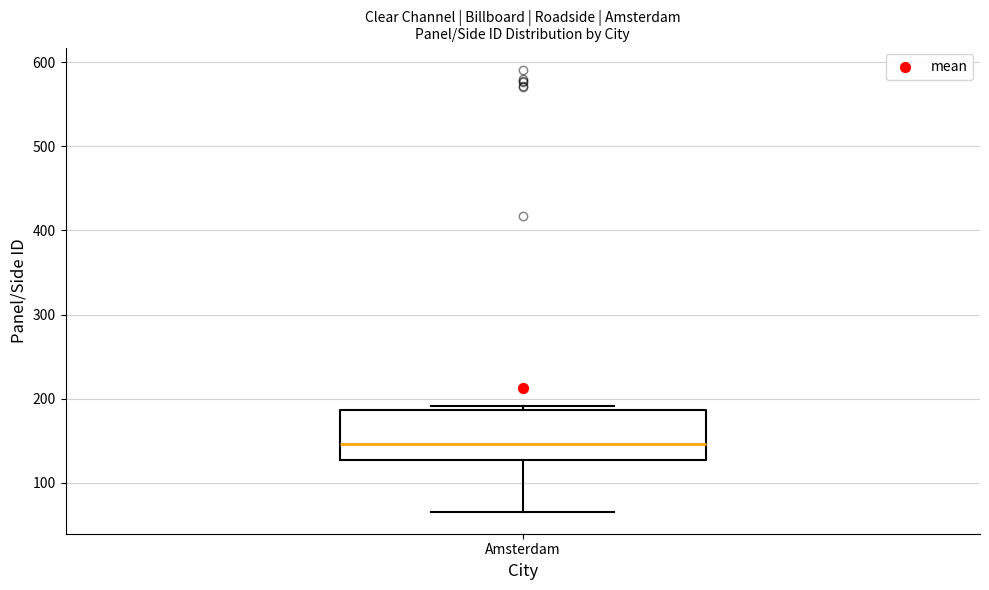

Read this box plot against the y-axis: the position of the median line, the range covered by the box, and the ends of both whiskers. The values are not printed on the chart, so give them approximately, as read against the axis.

median 150, box 130 to 190, whiskers 70 to 190 (just above the box's upper edge)